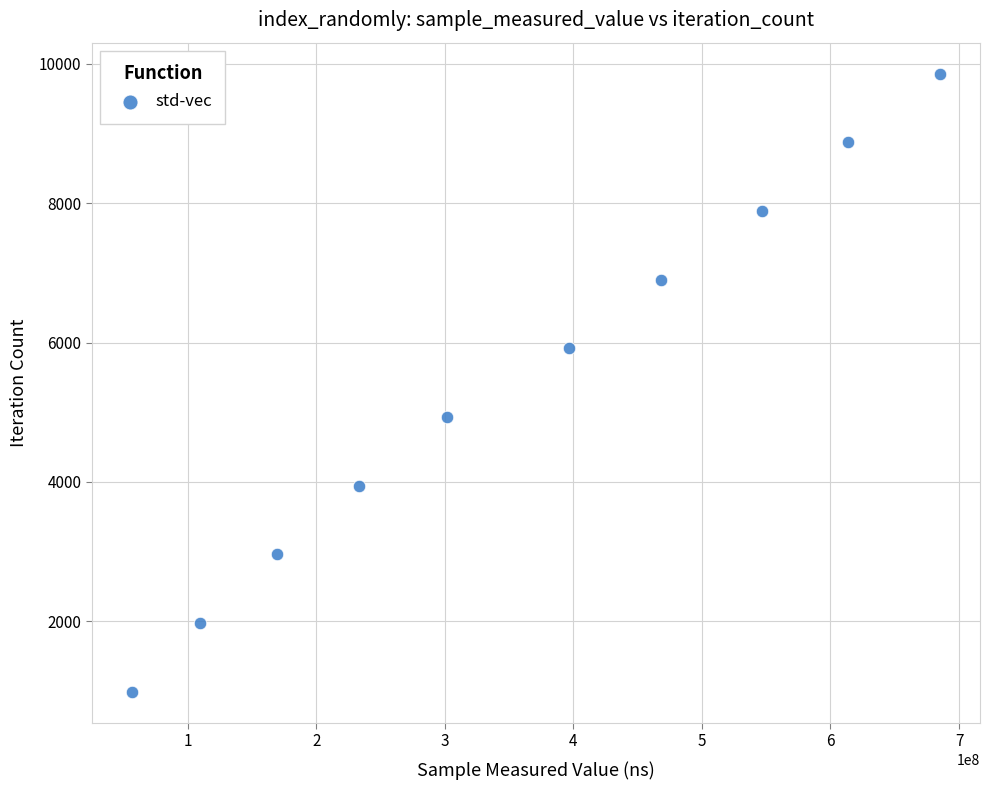

What is the range of Y values (max minus min)?

8874